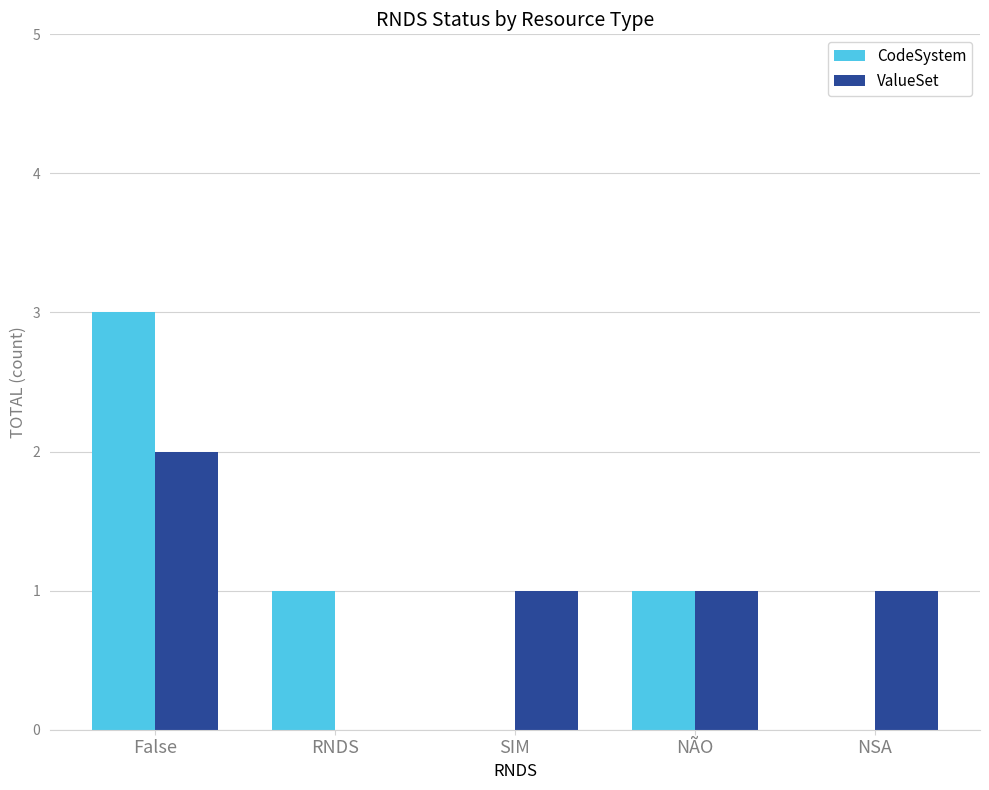

Reading left to right, transcribe all the data shown in this chart.

CodeSystem: 3	1	0	1	0
ValueSet: 2	0	1	1	1